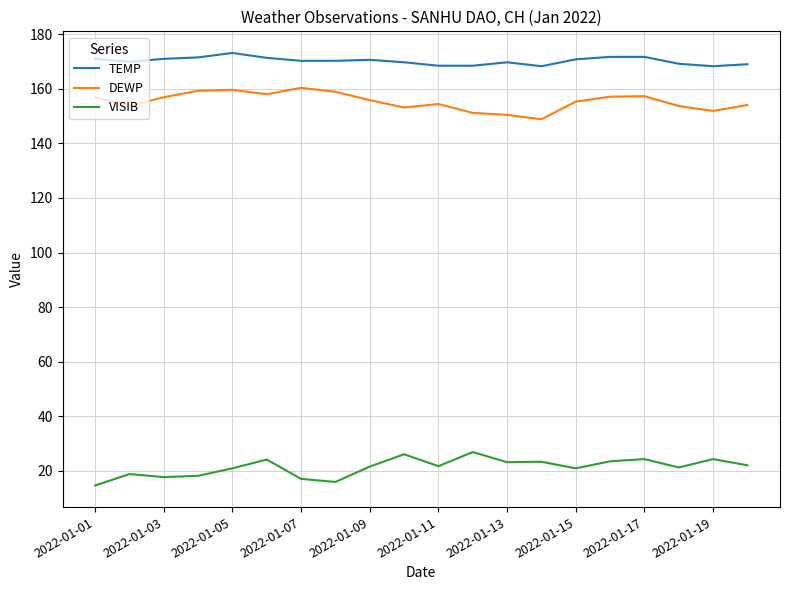

What is the difference between the maximum and minimum values in the DEWP series?

11.5